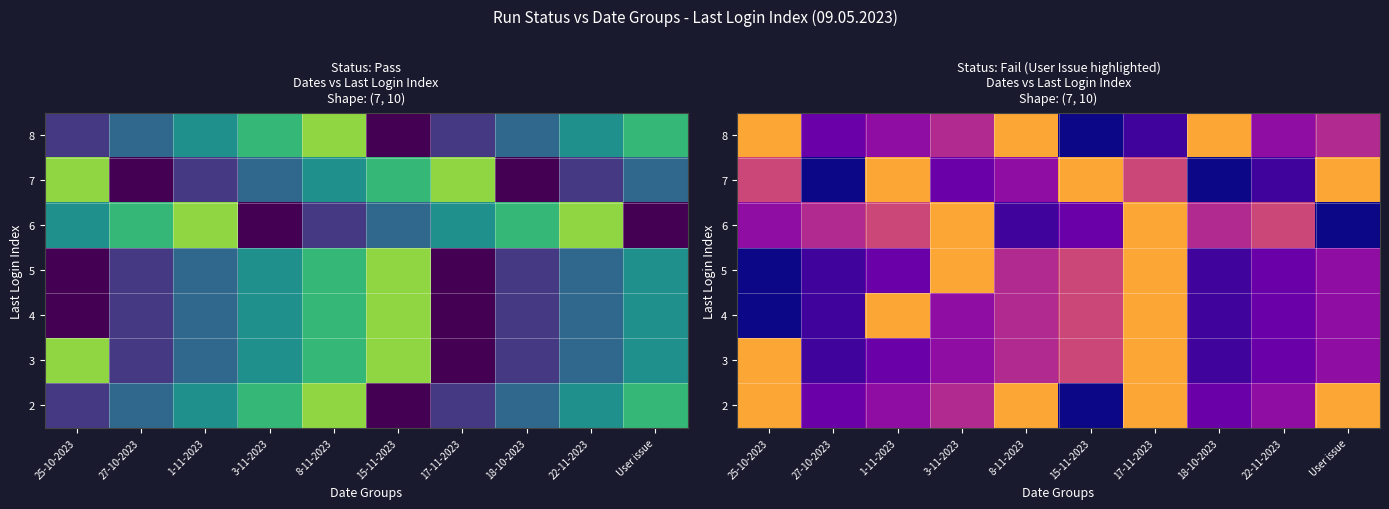

True or false: 4 has a value of 3 at 25-10-2023.

False